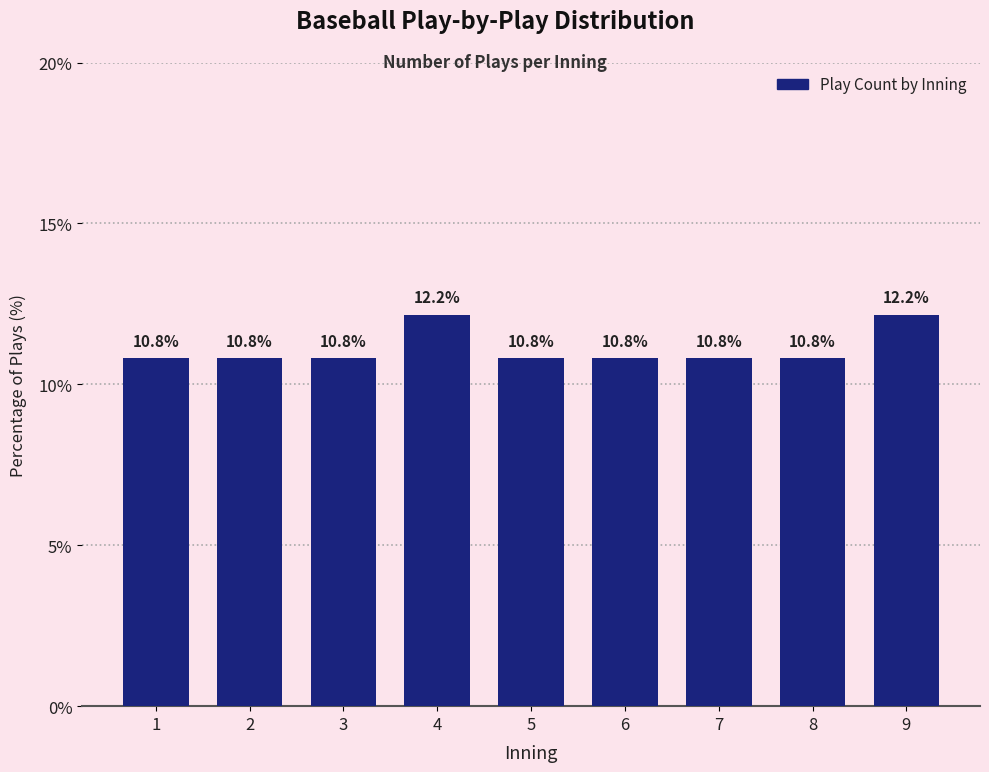

Reading left to right, transcribe all the data shown in this chart.

10.8	10.8	10.8	12.2	10.8	10.8	10.8	10.8	12.2